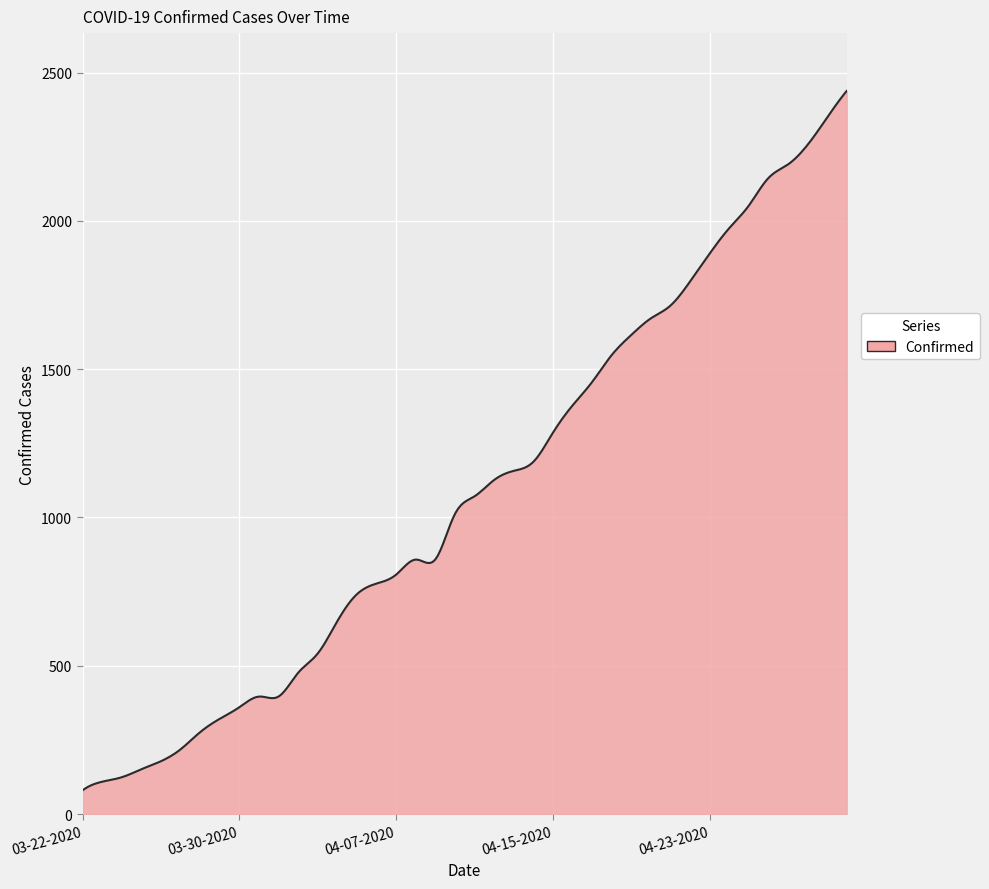

What is the smallest value displayed?

80.0